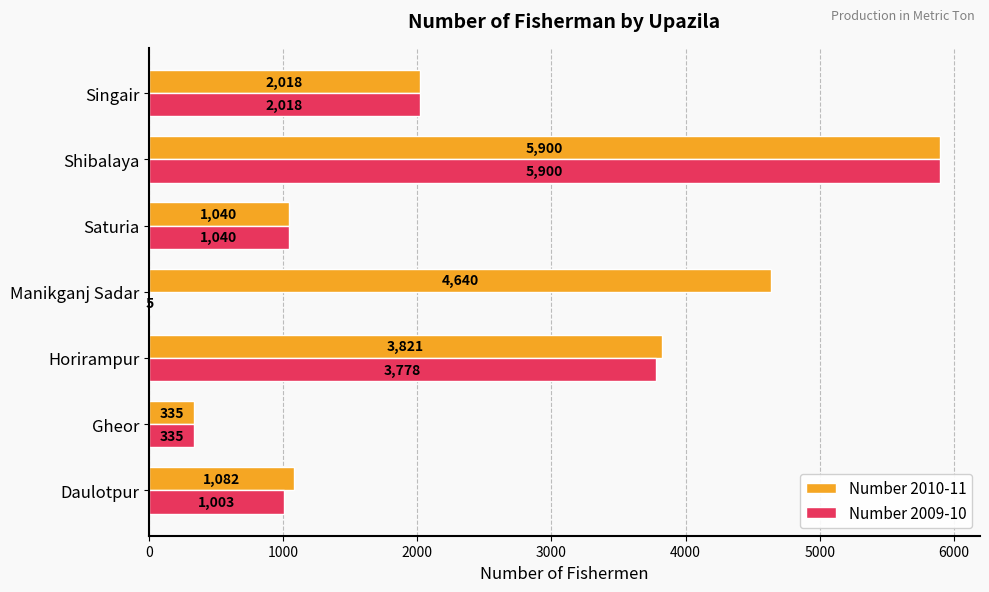

How many data points does each series have?

7